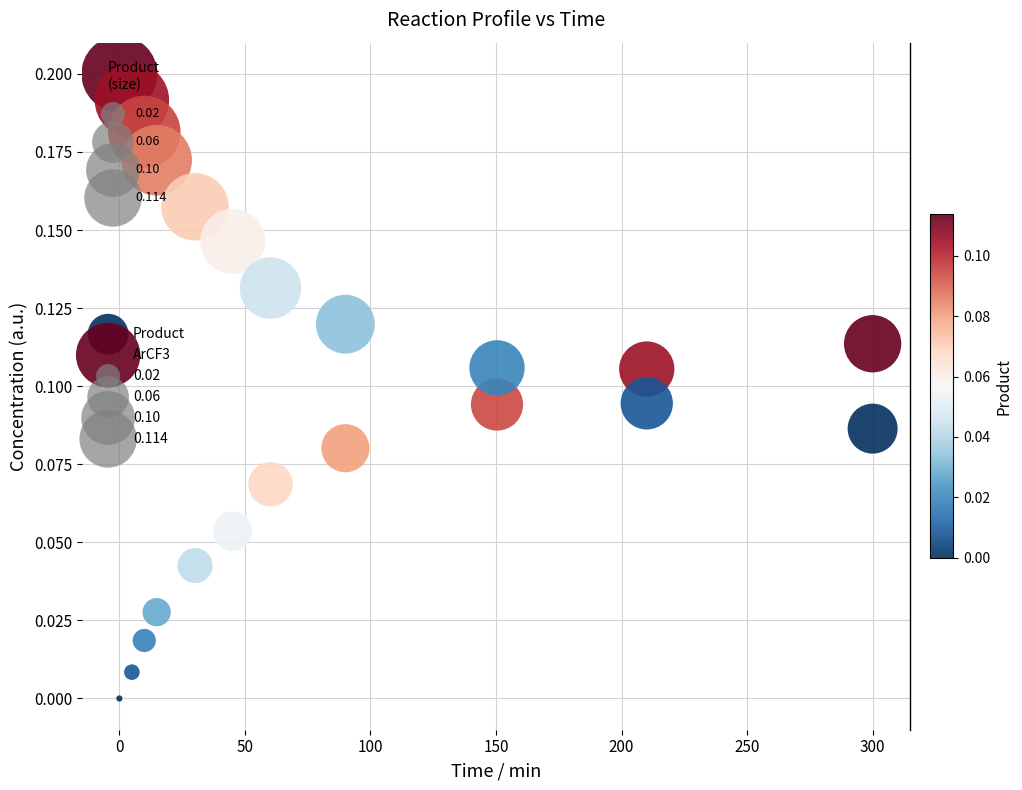

Which series contains the lowest Y value?

Product